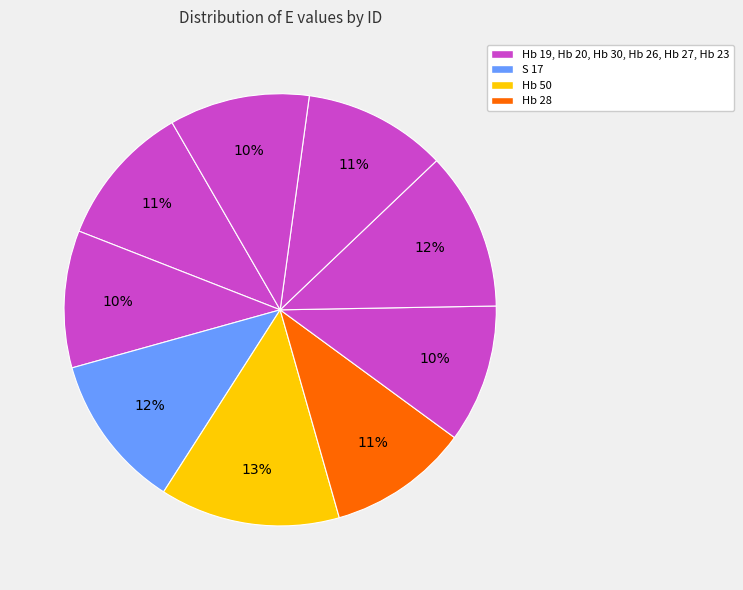

To the nearest percent, what is the difference between the largest and smallest slice percentages?

3%